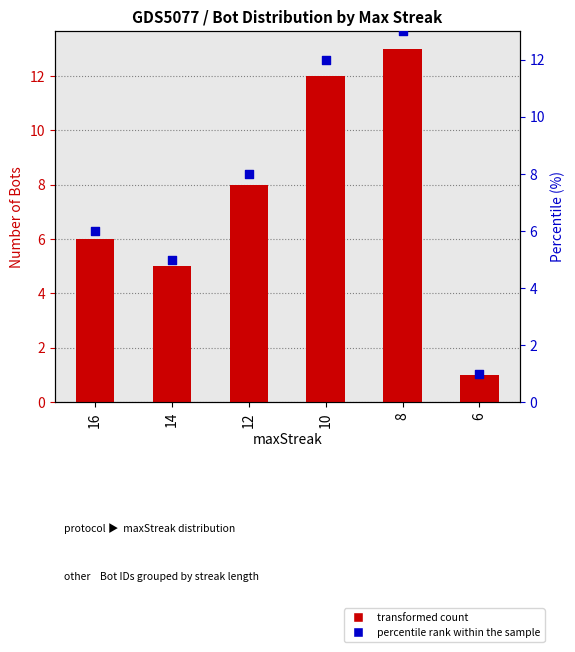

Approximately how many times larger is the value at 12 compared to 10?

0.7